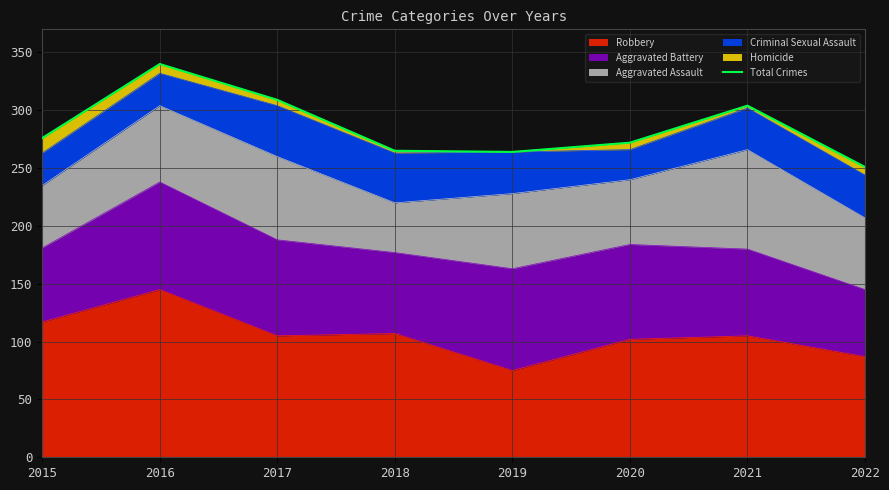

List the labels in order of value, smallest first.

2022, 2019, 2018, 2020, 2015, 2021, 2017, 2016